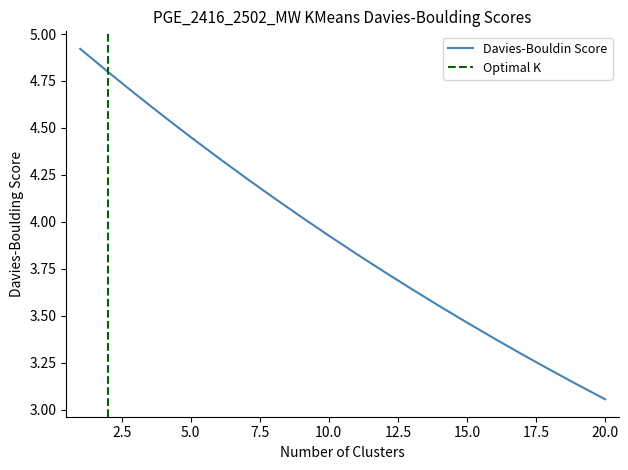

Between 13 and 20, which is larger?

13